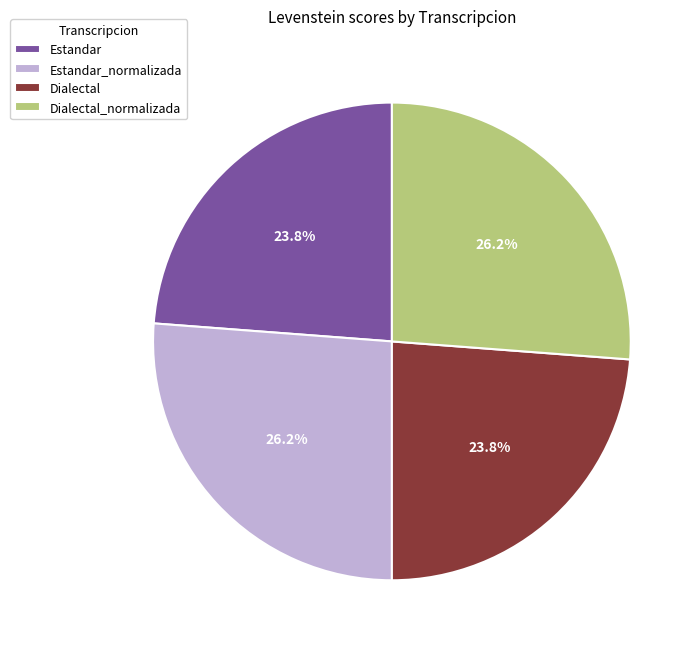

Does Estandar_normalizada represent more than half of the total?

No